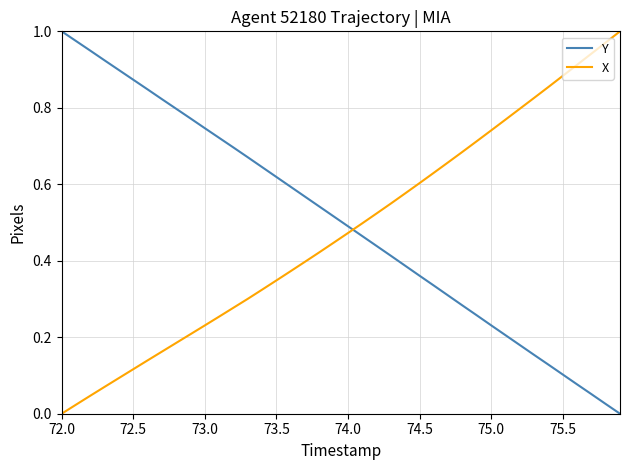

Which series ends up on top after the final intersection of X and Y?

X